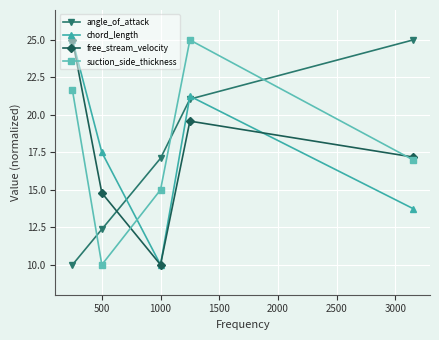

What is the smallest value displayed?

10.0